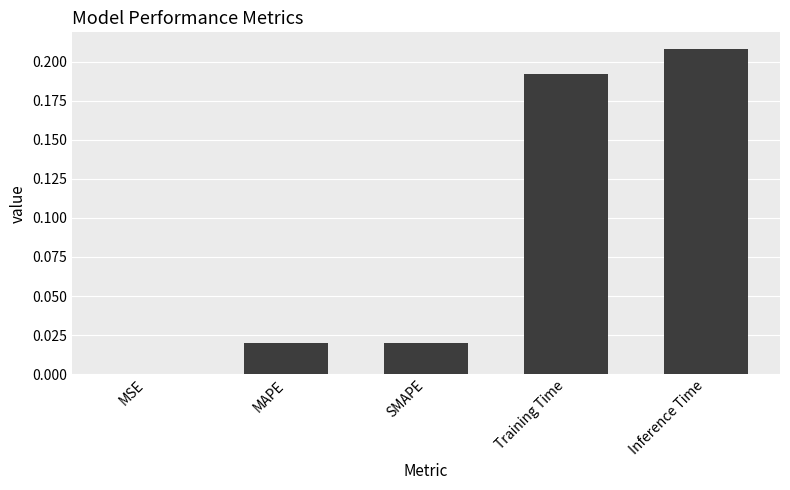

What is the sum of all values?

0.4